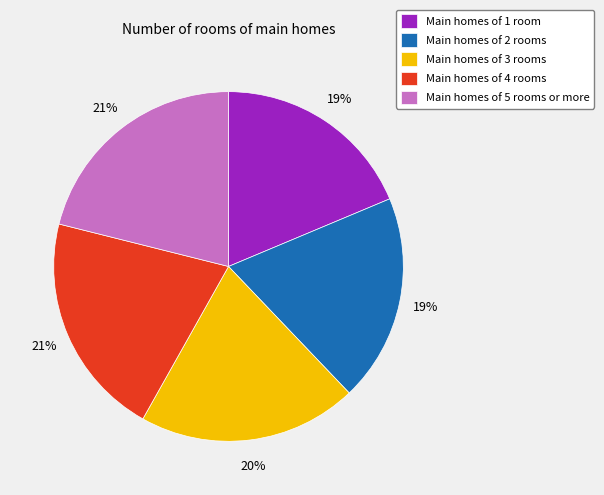

Is there a majority slice in this chart?

No